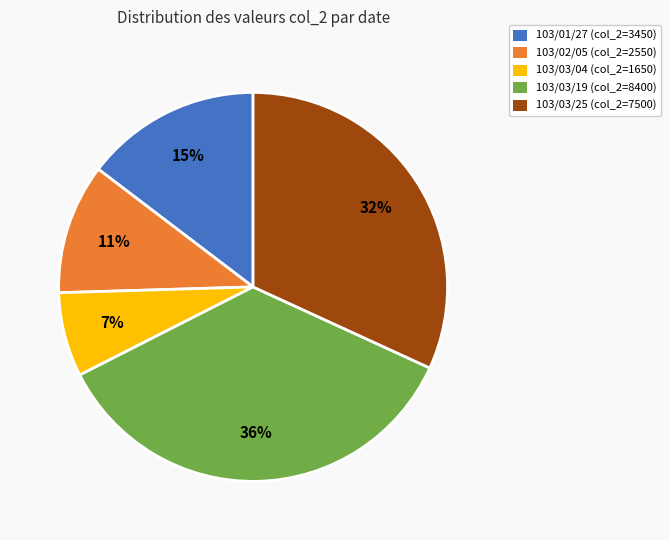

Which category has the smallest portion of the pie?

103/03/04